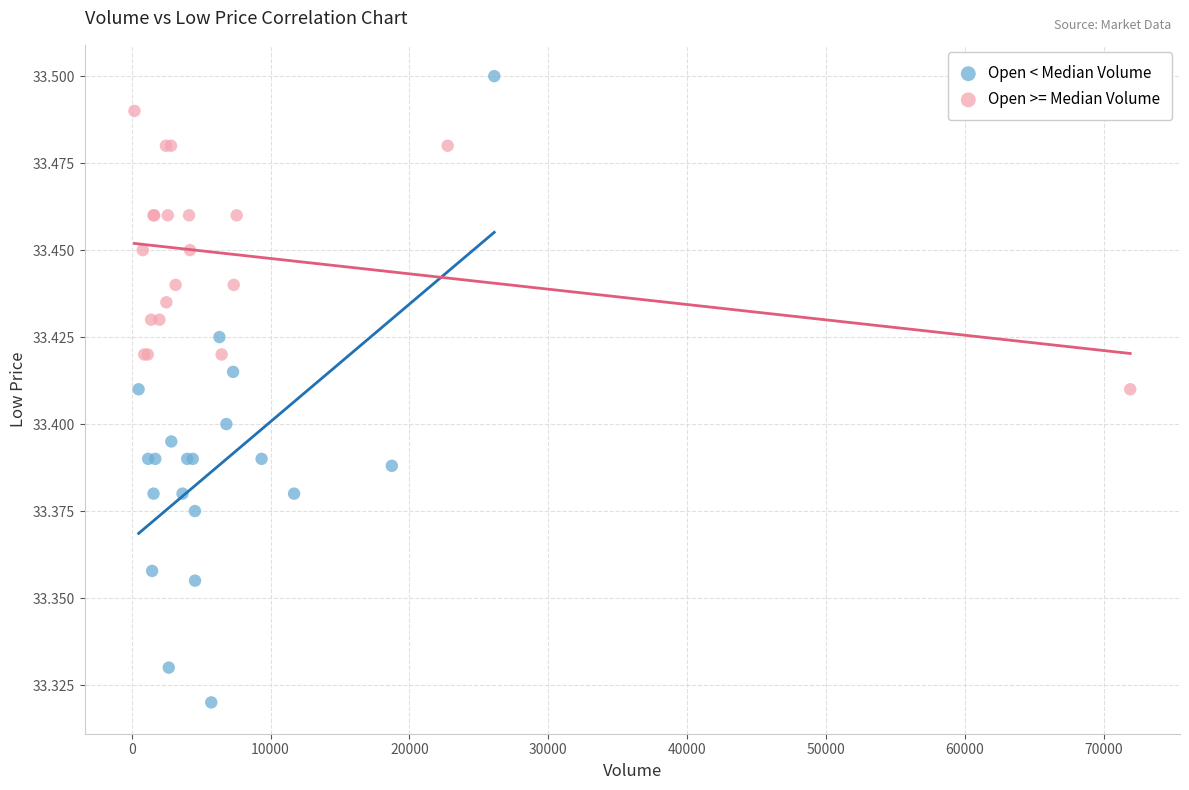

What are all the series names shown in the legend?

Open < Median Volume, Open >= Median Volume